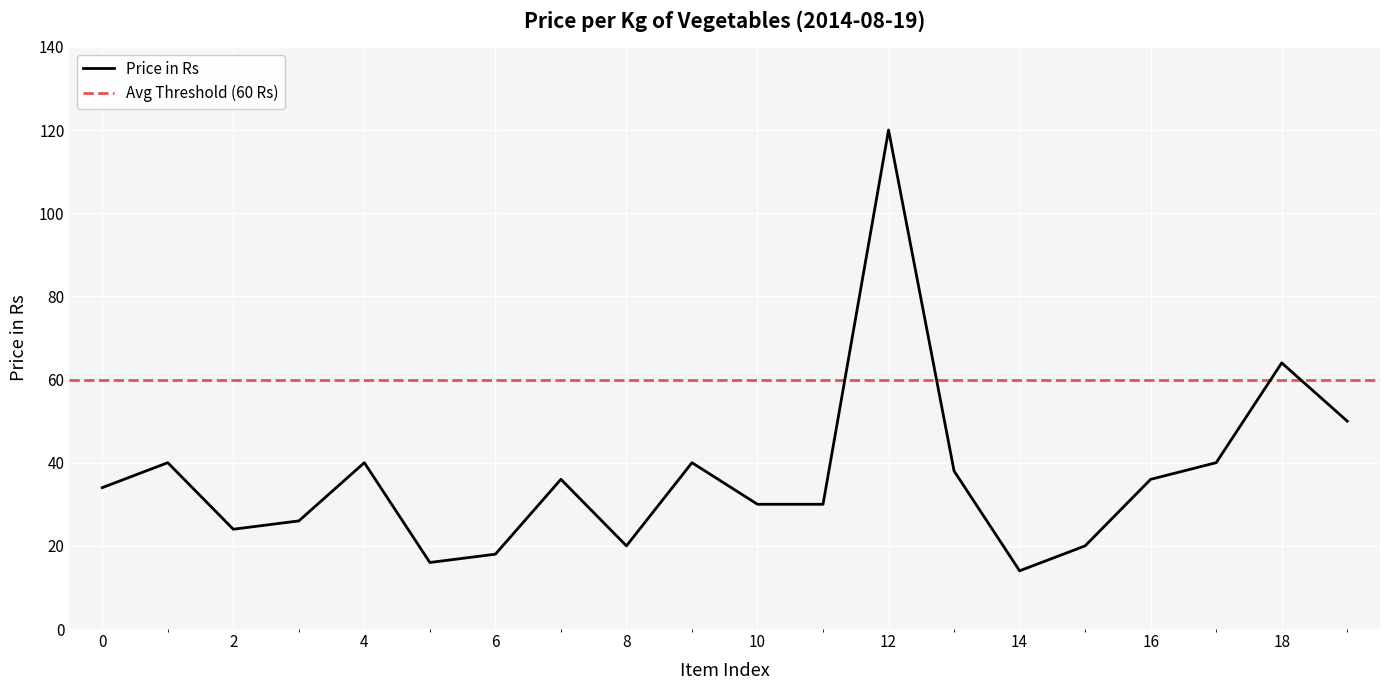

What is the maximum value for Price in Rs?

120